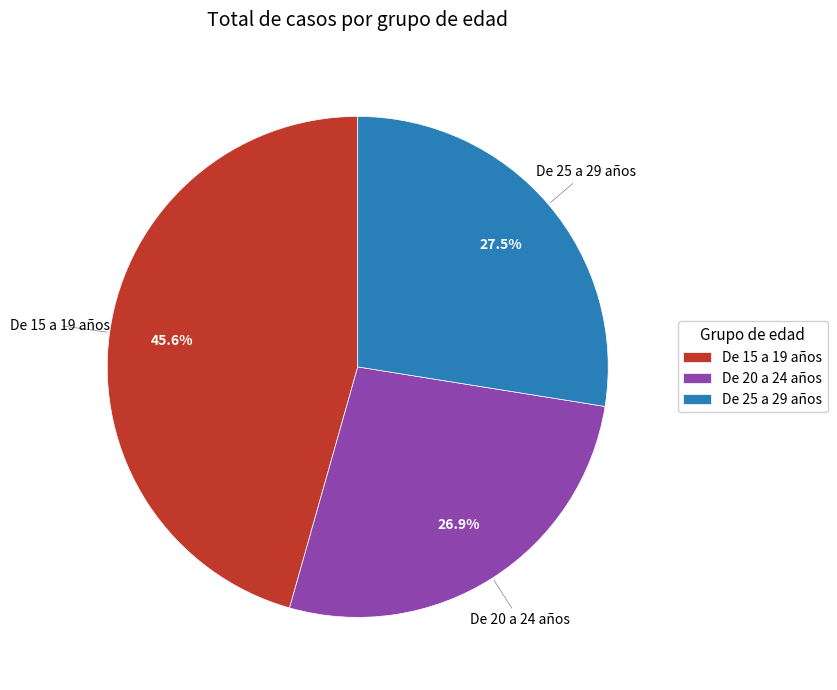

Does De 20 a 24 años account for over 50% of the chart?

No